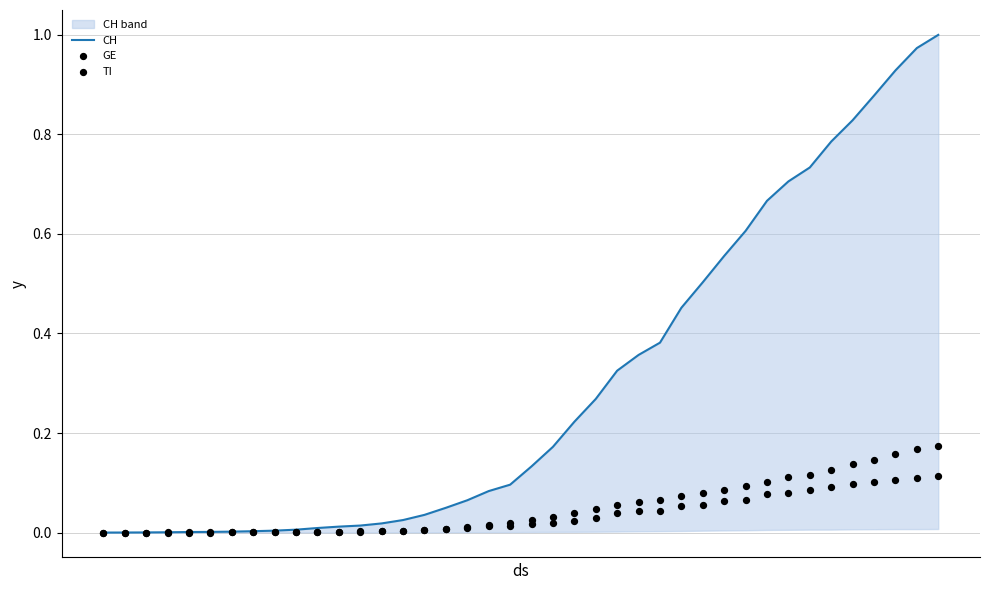

Which series contains the highest Y value?

CH